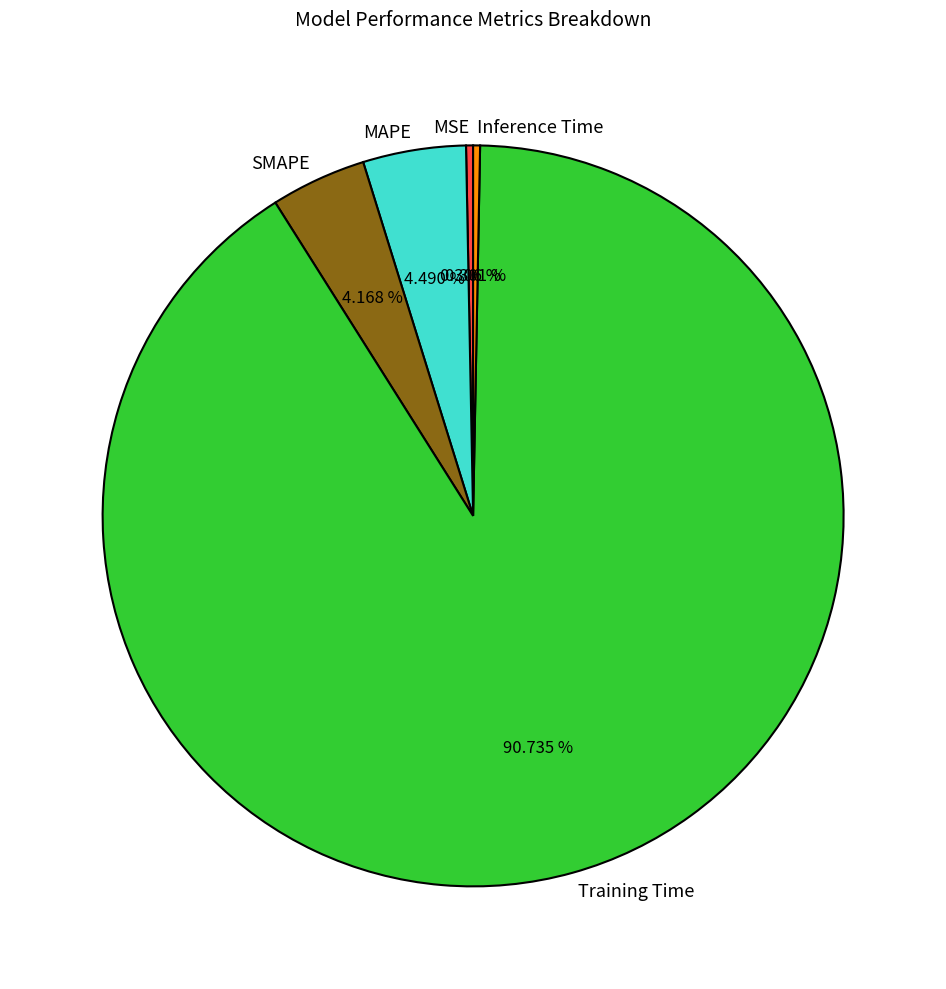

Do MSE and Inference Time together represent more than half of the pie?

No